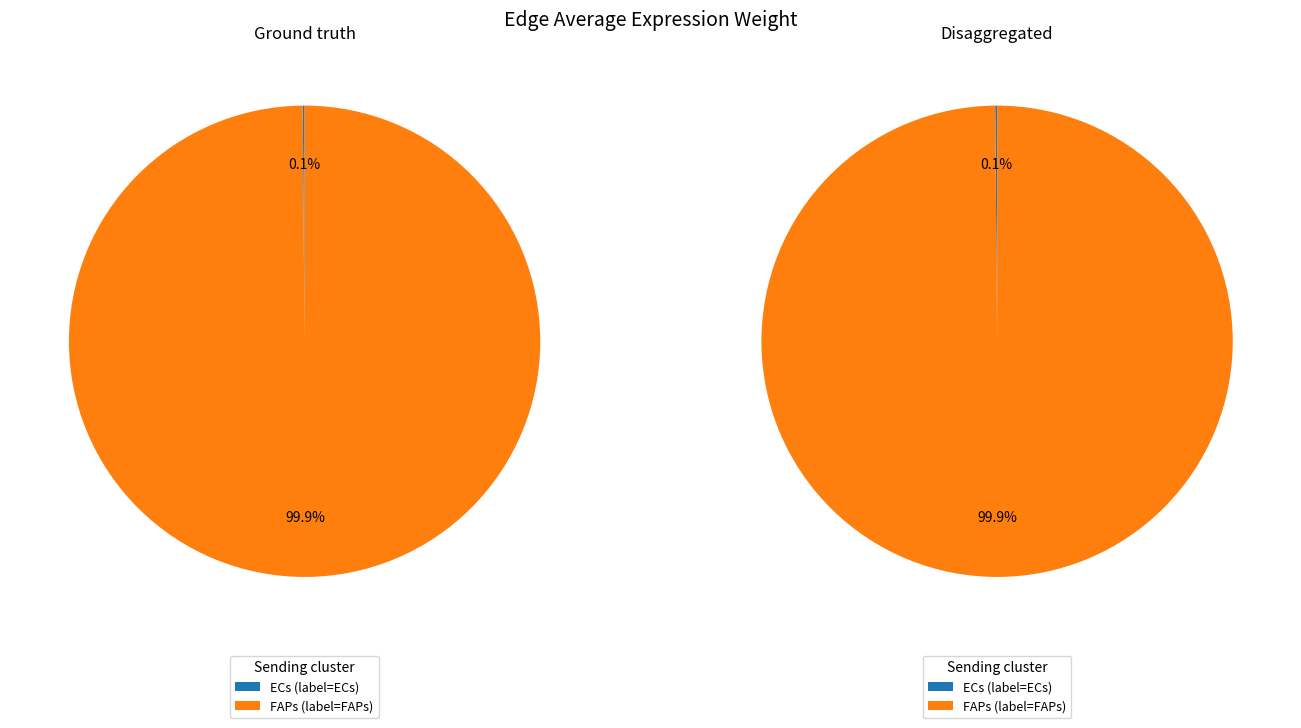

True or false: FAPs accounts for 100% of the total.

True